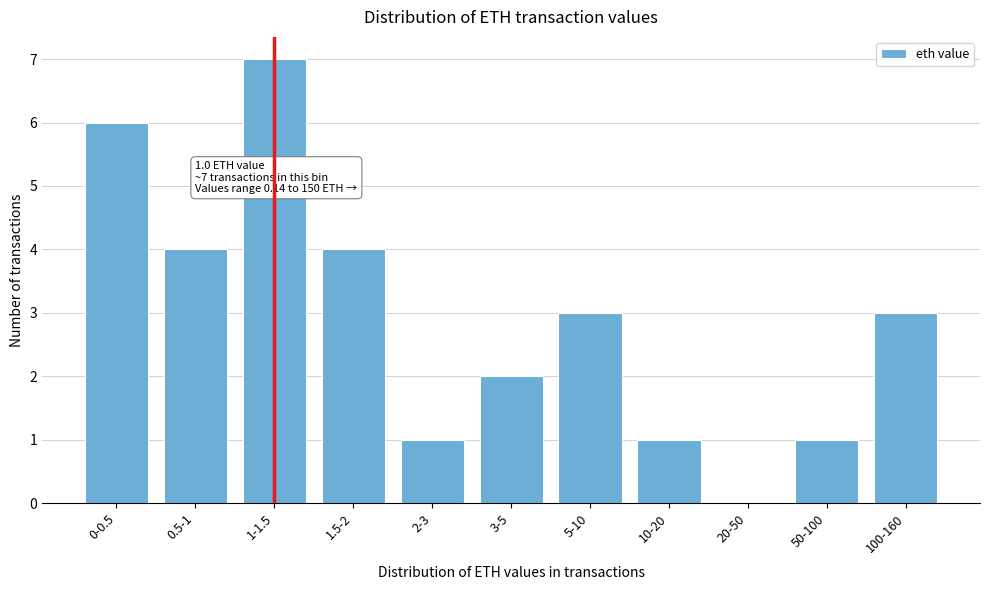

Reading left to right, transcribe all the data shown in this chart.

0-0.5=6	0.5-1=4	1-1.5=7	1.5-2=4	2-3=1	3-5=2	5-10=3	10-20=1	20-50=0	50-100=1	100-160=3